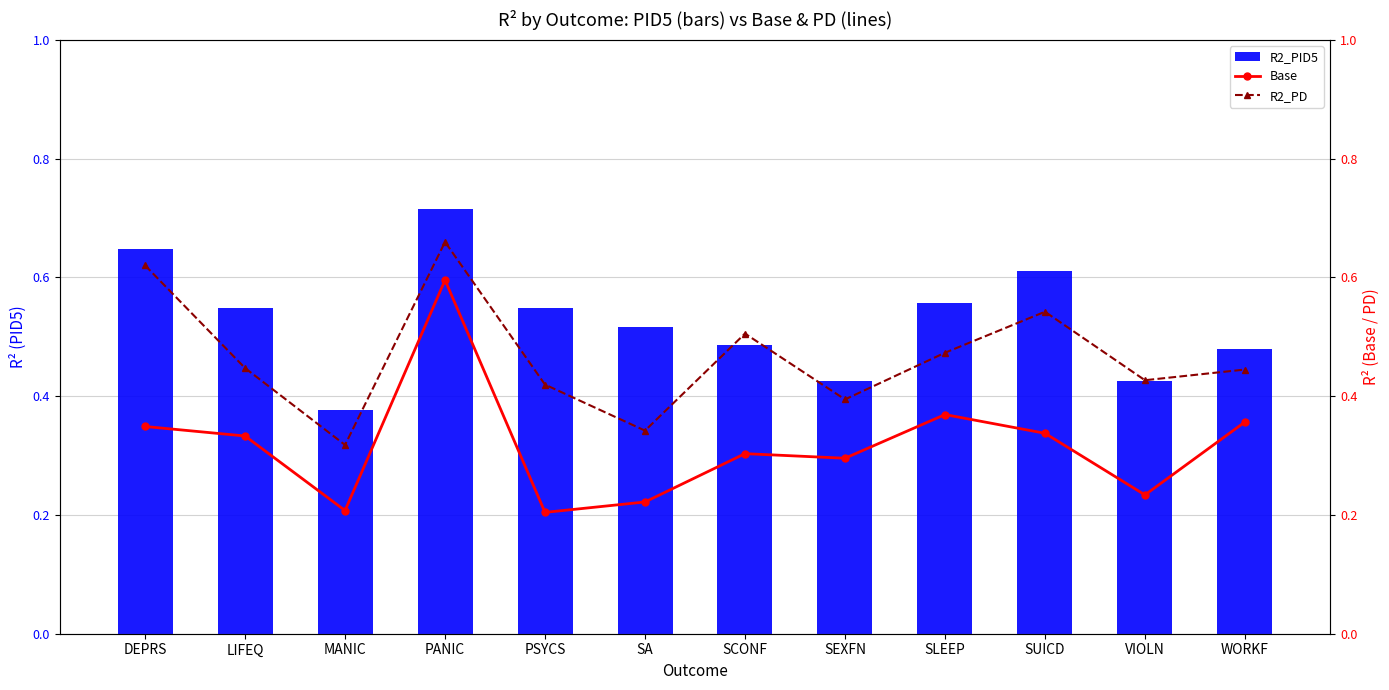

What are all the series names shown in the legend?

R2_PID5, Base, R2_PD